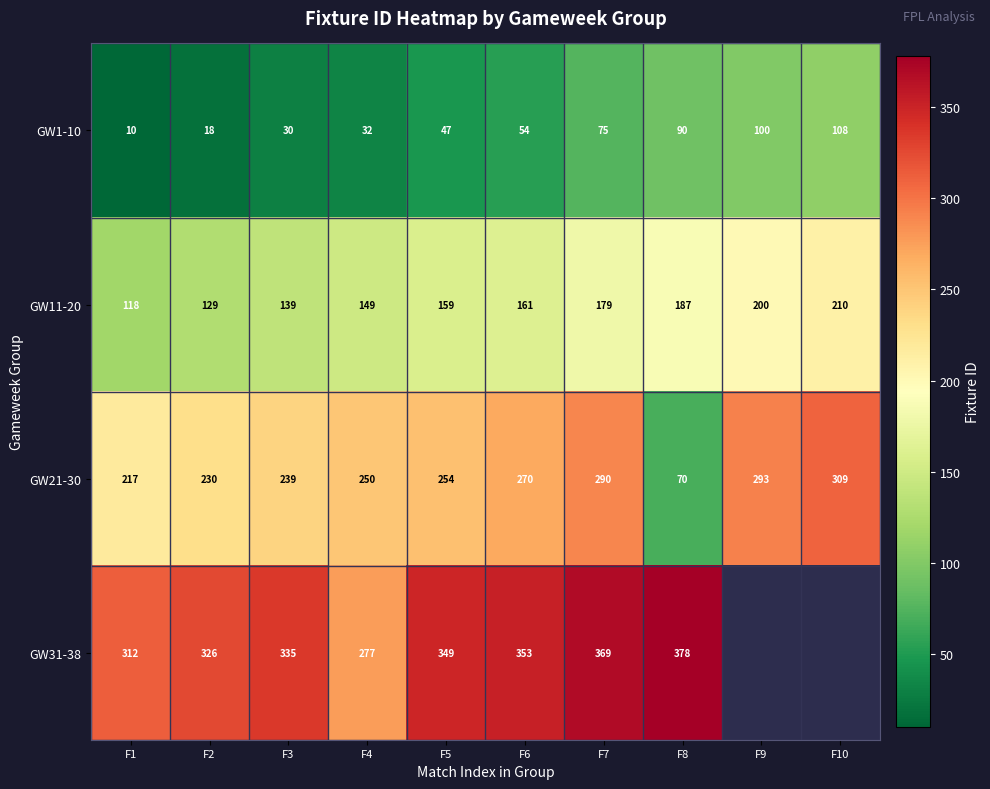

What is the average value of the GW21-30 series?

242